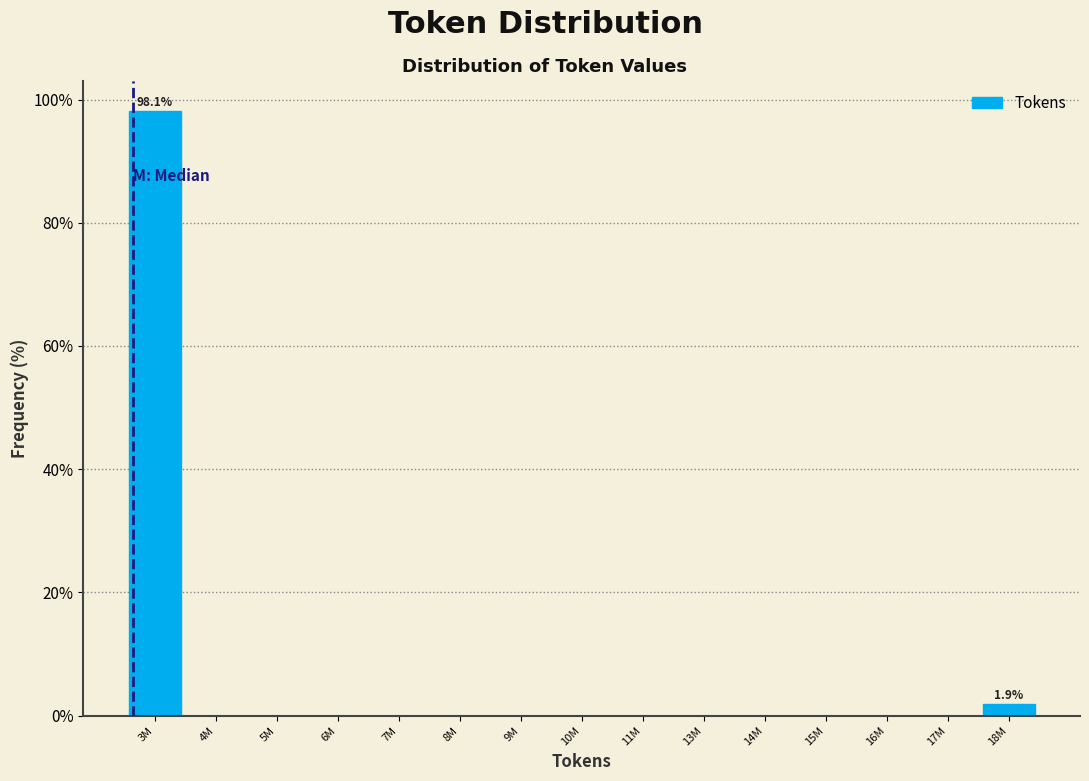

Reading left to right, transcribe all the data shown in this chart.

3M=98.1	4M=0.0	5M=0.0	6M=0.0	7M=0.0	8M=0.0	9M=0.0	10M=0.0	11M=0.0	13M=0.0	14M=0.0	15M=0.0	16M=0.0	17M=0.0	18M=1.9